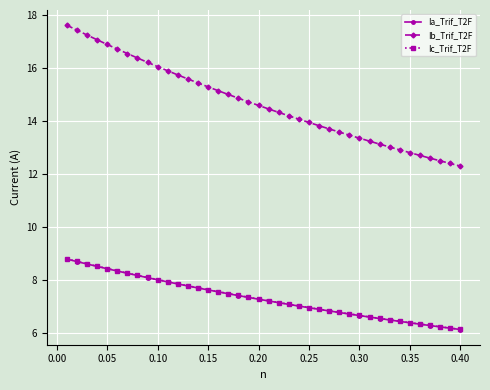

What is the value of the Ib_Trif_T2F point at the 36th from the left?

12.7